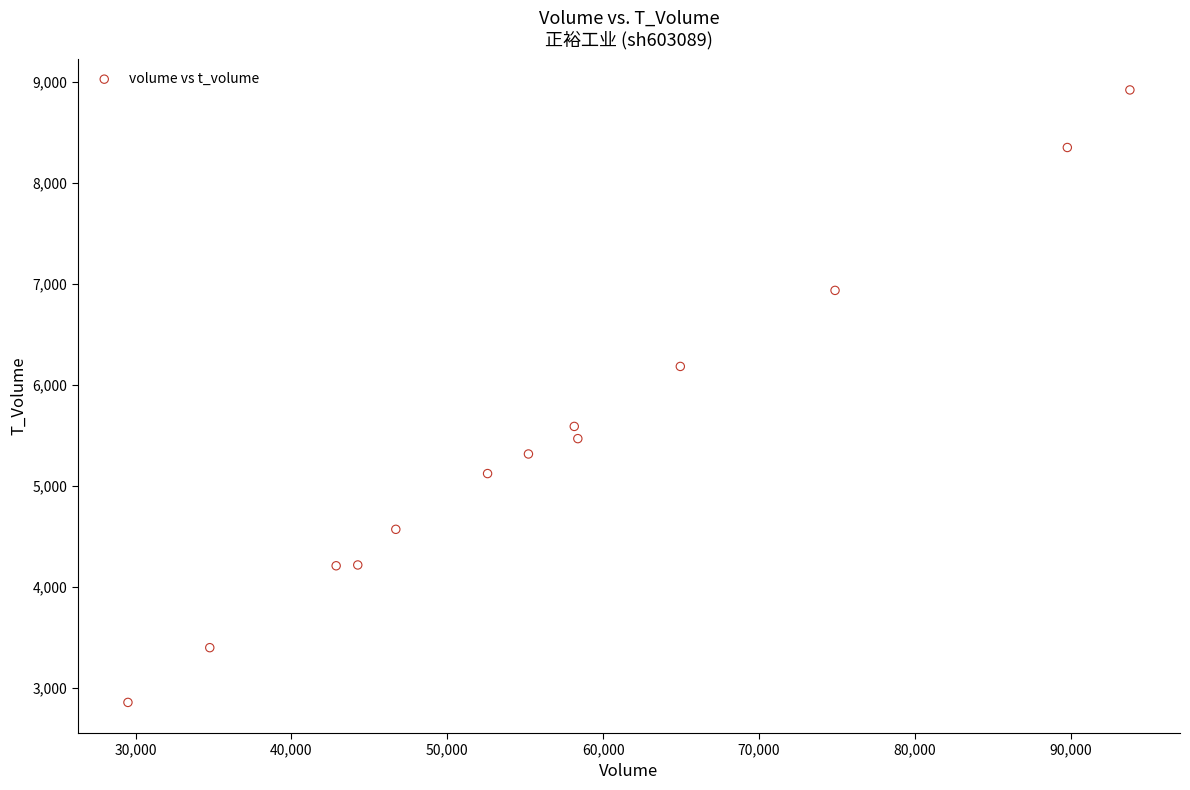

What is the range of Y values (max minus min)?

6065